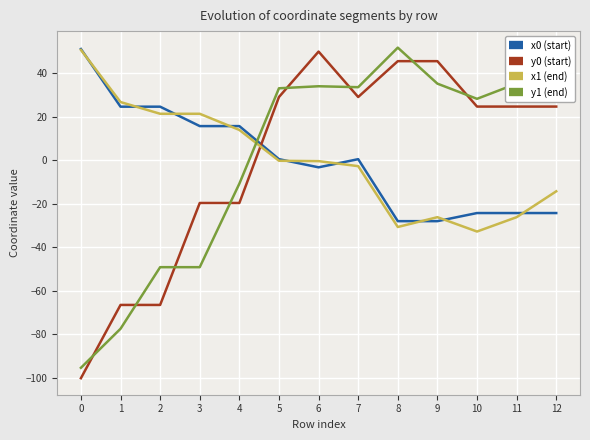

Between which two adjacent categories do x1 (end) and y0 (start) first intersect?

4 and 5